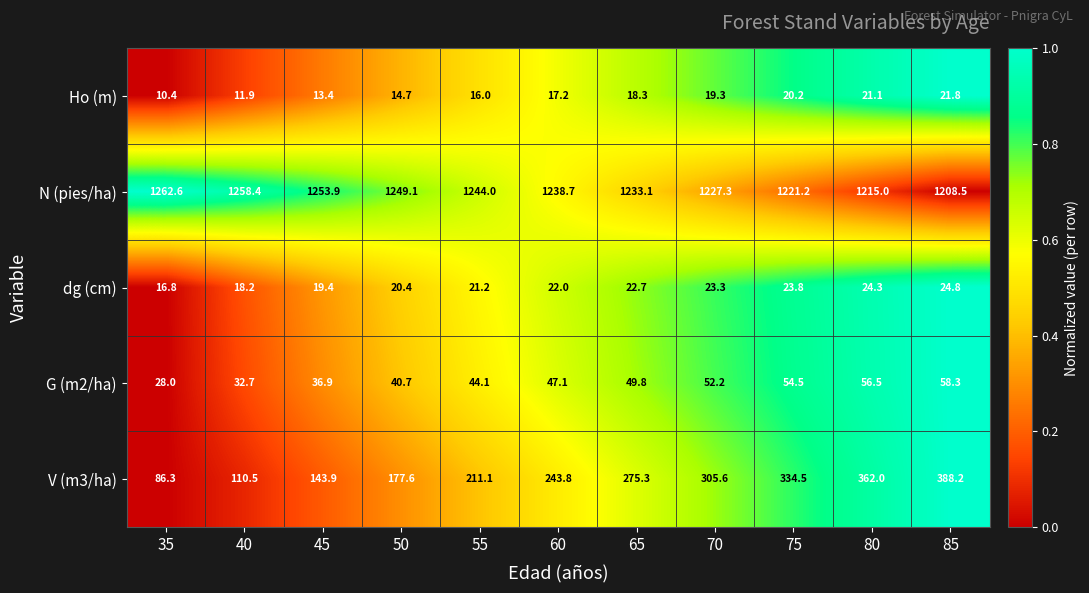

At which category is the sum across all series the highest?

85